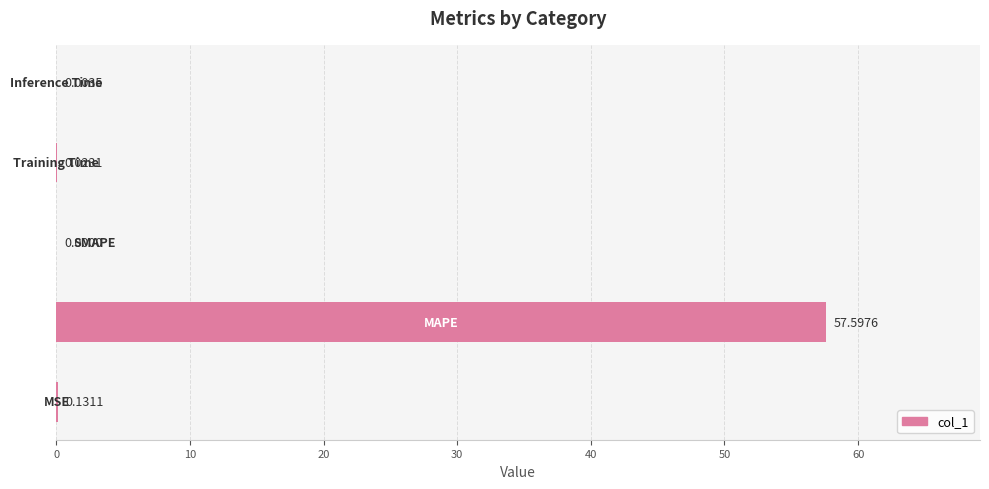

What is the sum of all values?

57.8